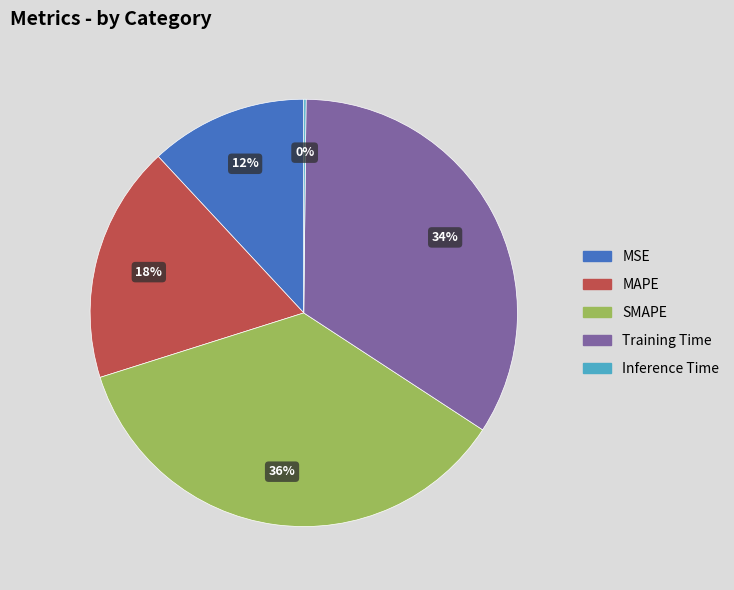

What is the ratio of the value at MSE to the value at Training Time?

0.4